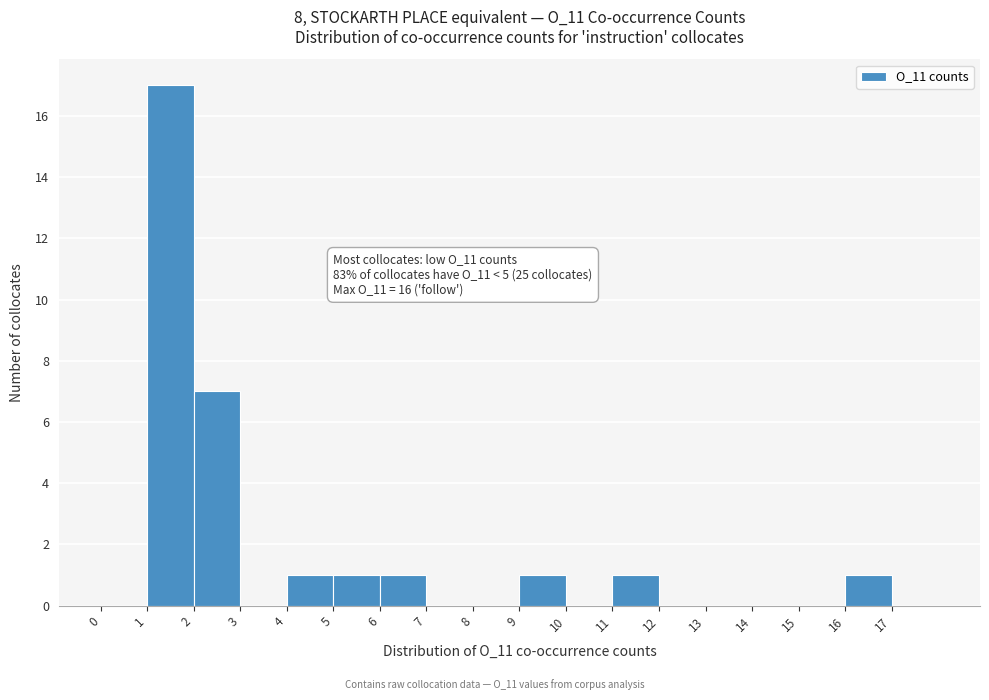

Over which range of the x-axis is the bar tallest?

1 to 2